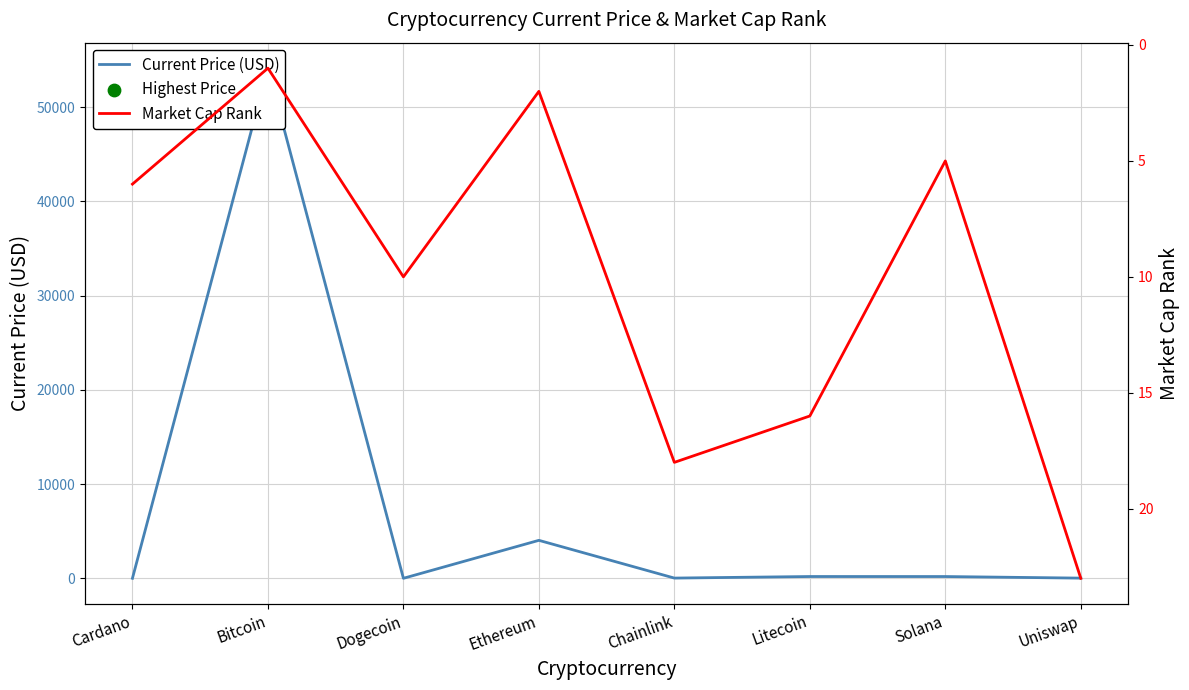

At how many categories does at least one series exceed 43803?

1